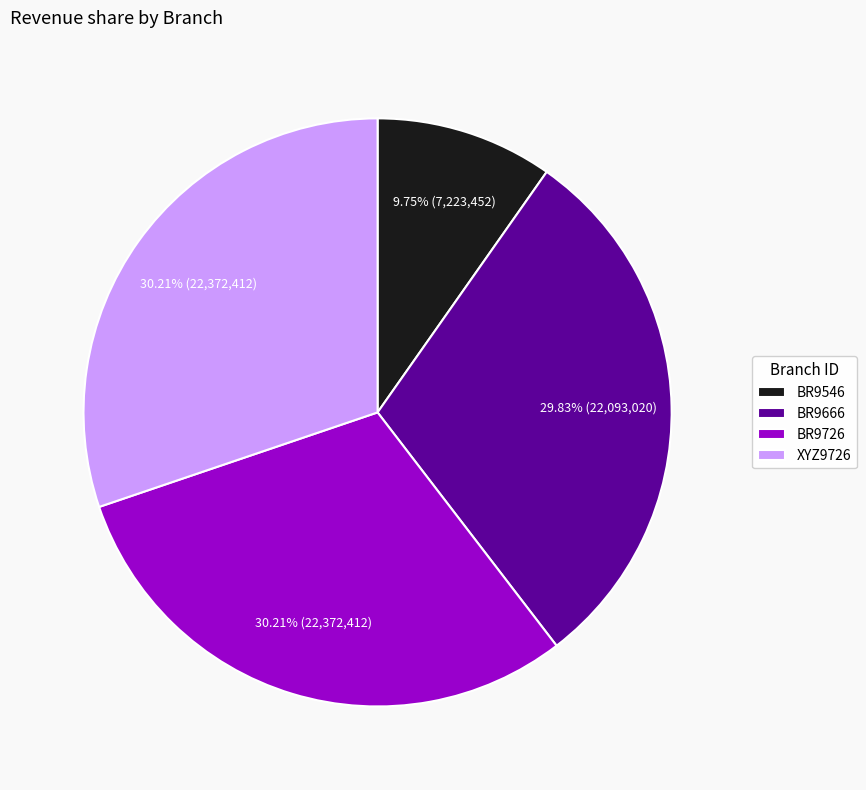

How many slices are in this pie chart?

4